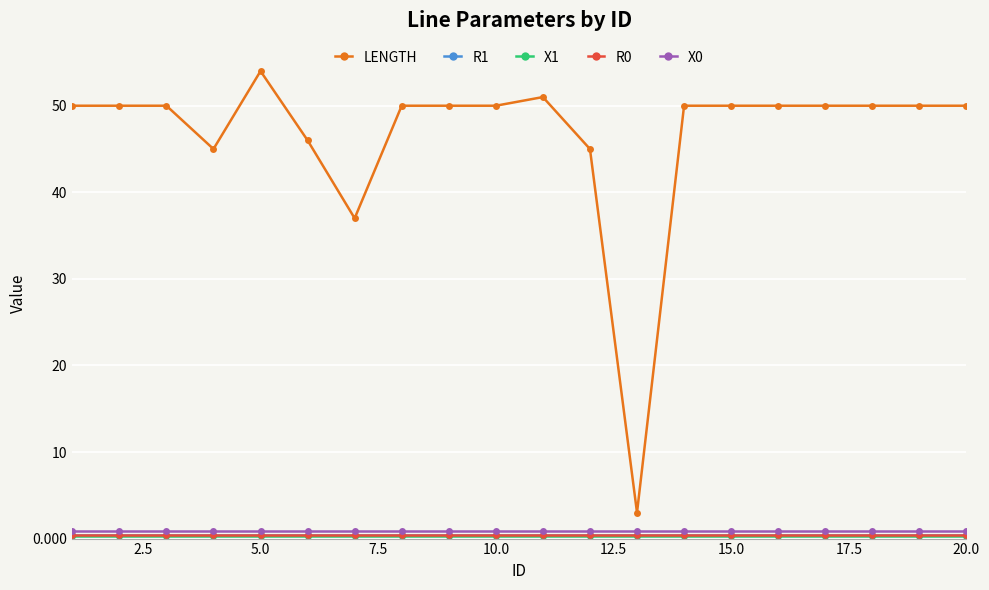

True or false: X0 has more than 2 points higher than both neighbors.

False